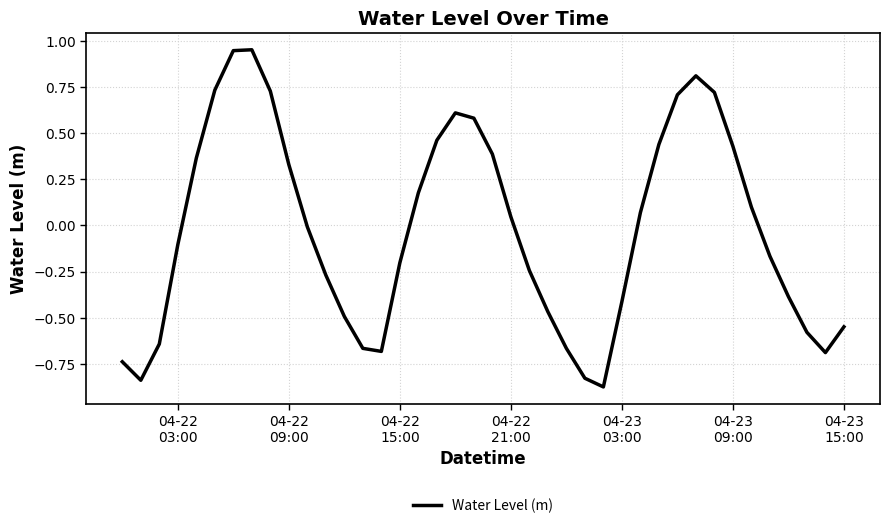

Does the chart display data point markers on the line(s)?

No